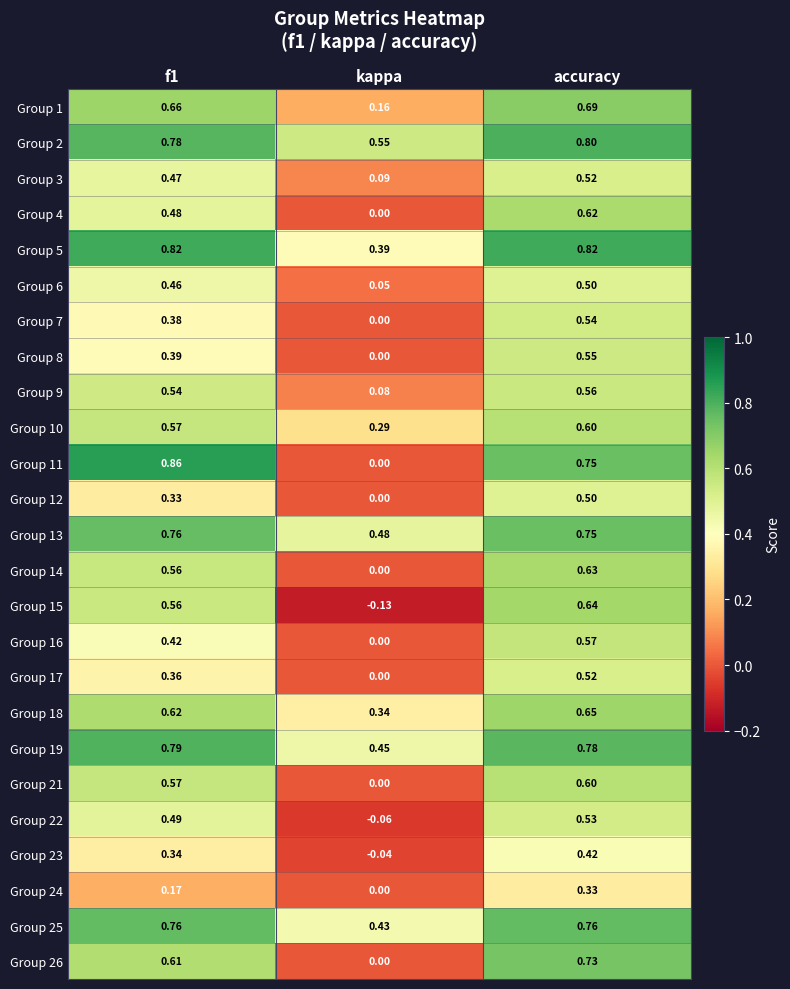

Which category has the highest value in the Group 26 series?

accuracy